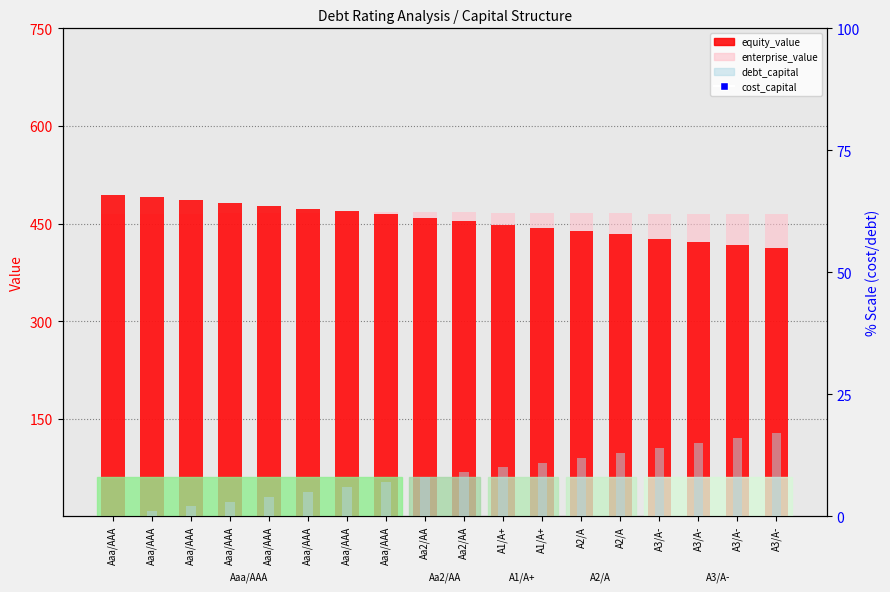

What is the total value across all series at A3/A-?

1440.8